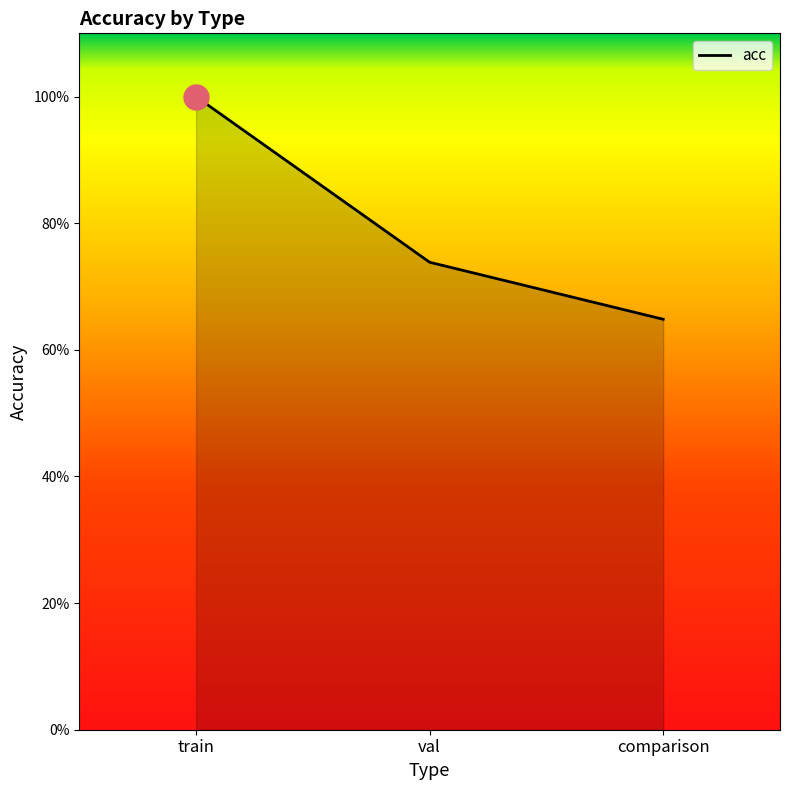

The value at train is 0.3. True or false?

False